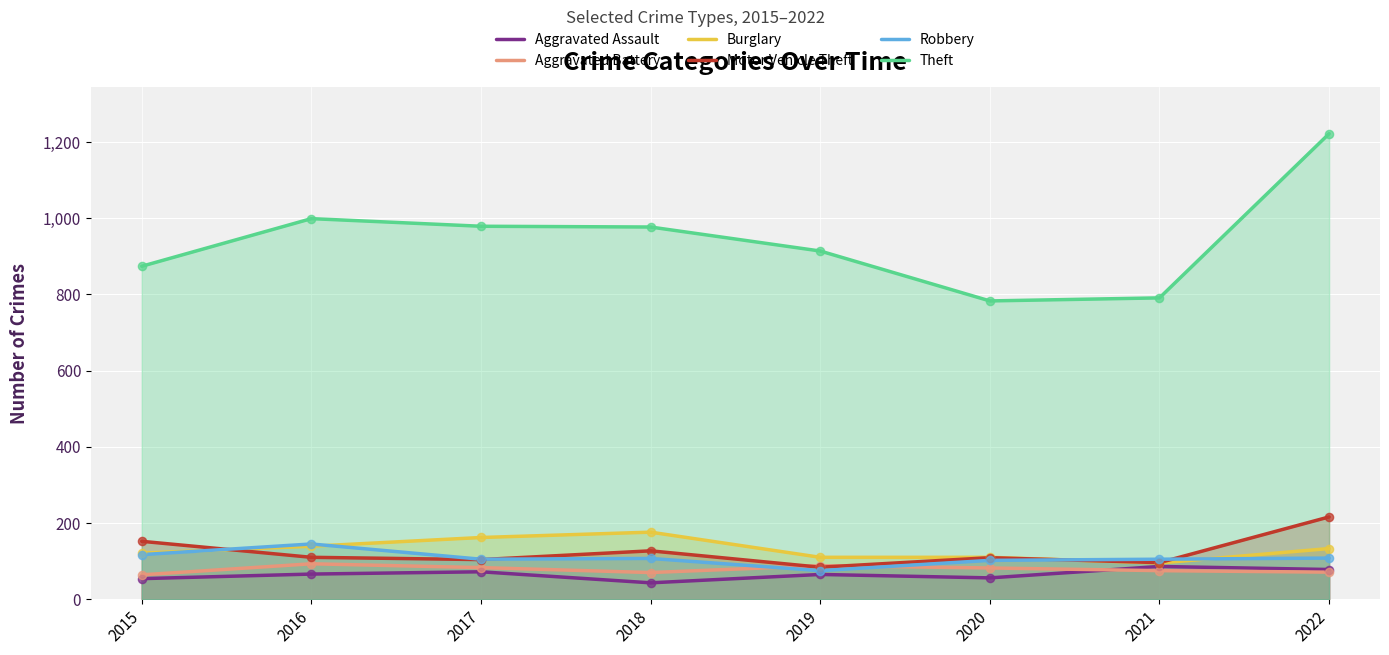

What is the total value across all series at 2020?

1242